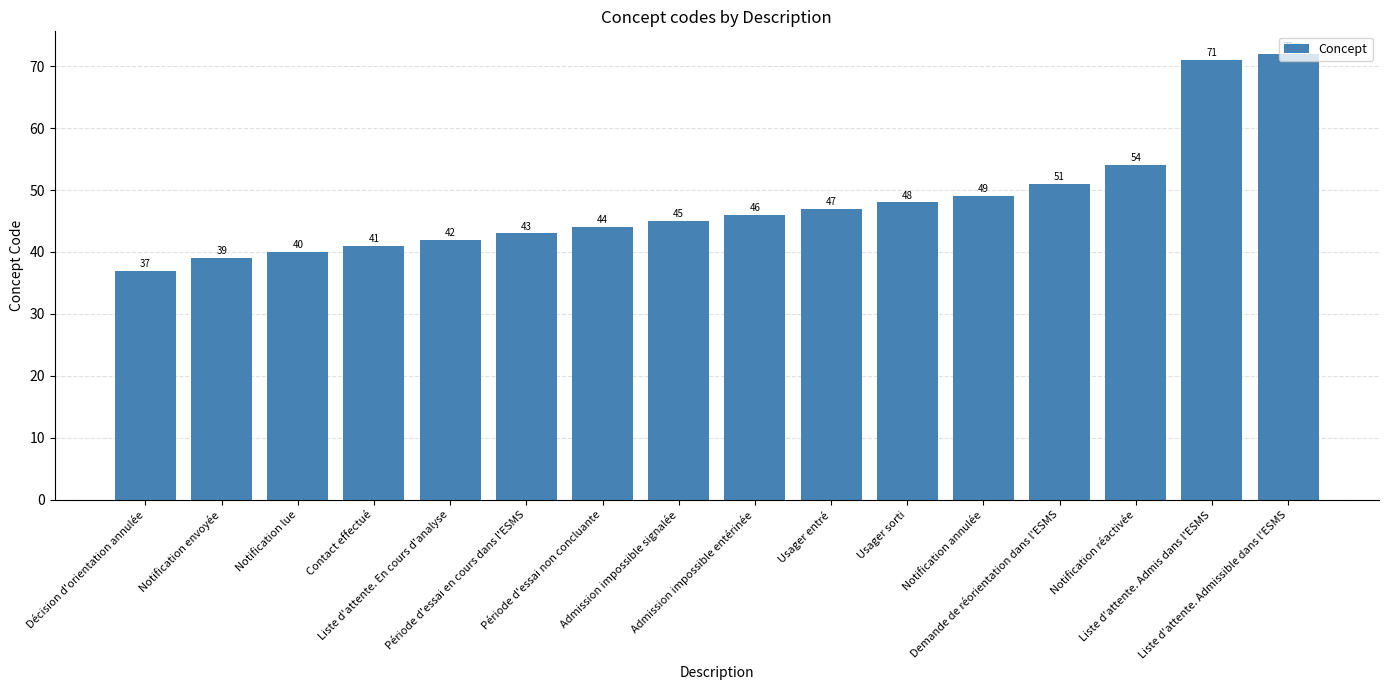

What is the smallest value displayed?

37